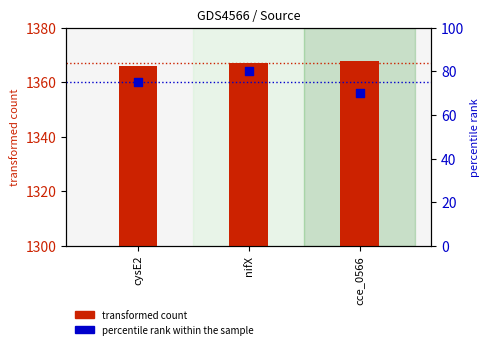

Is the value of transformed count at nifX greater than the value of percentile rank within the sample at cysE2?

Yes